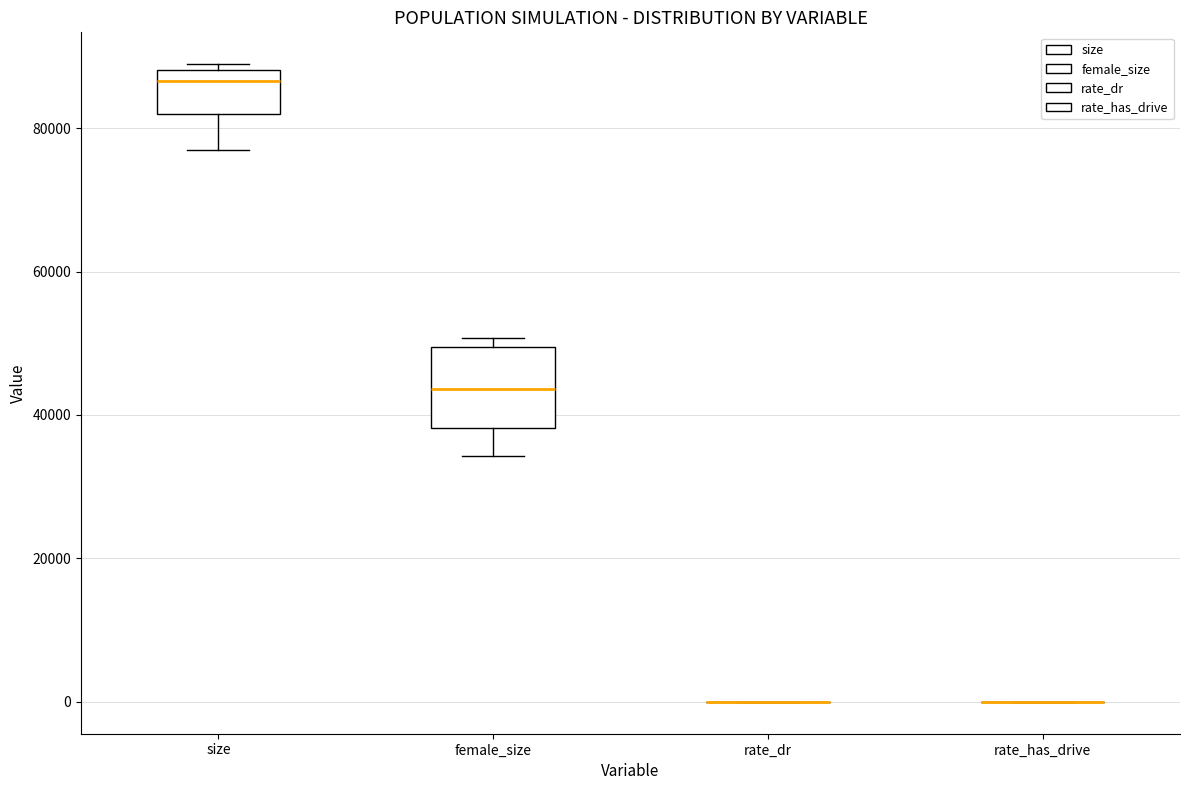

Which box is the tallest, from its lower edge to its upper edge?

female_size